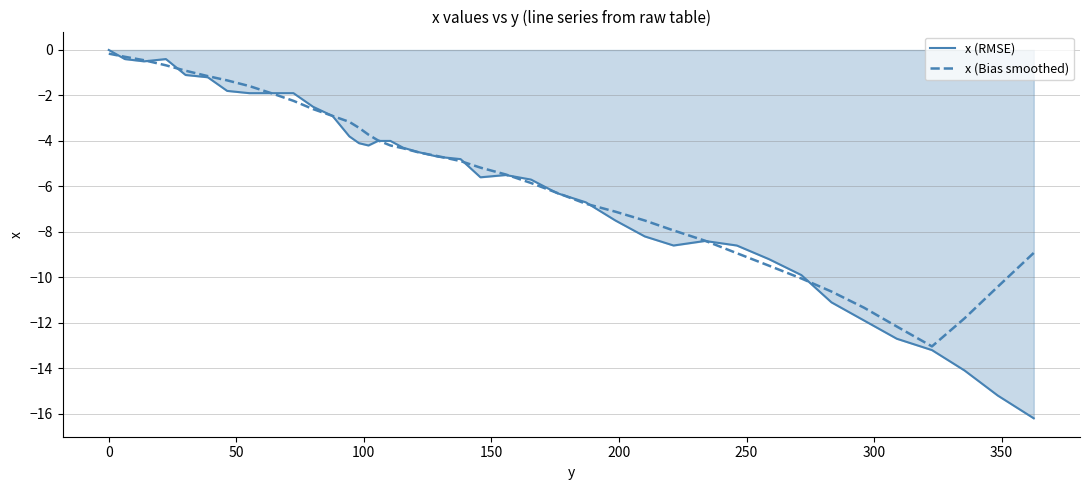

What is the minimum value shown in the chart?

-16.2